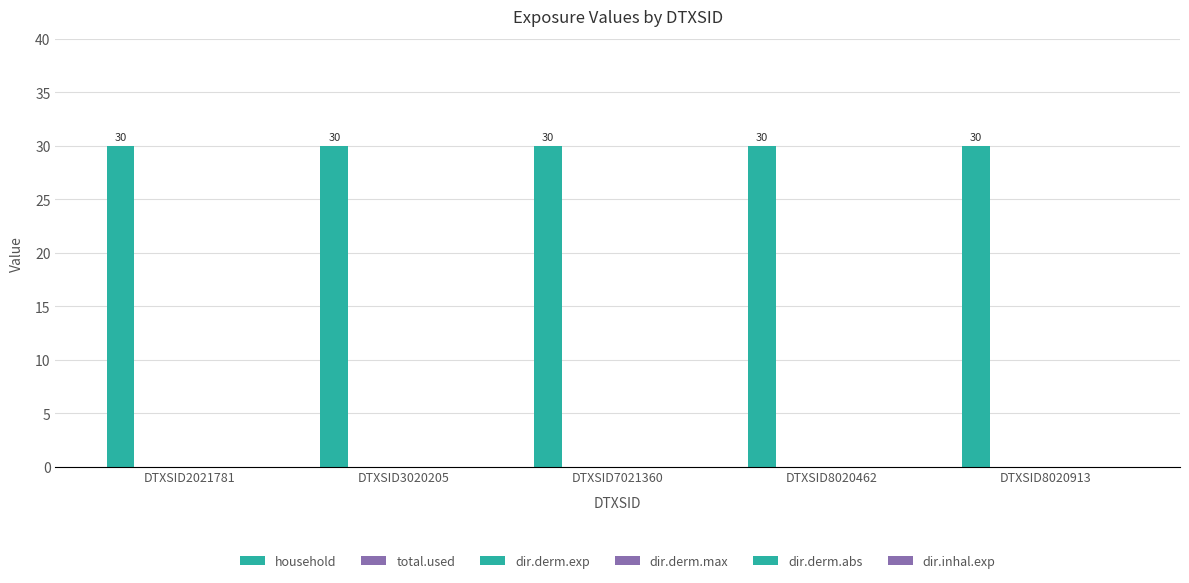

At which category is the sum across all series the highest?

DTXSID2021781